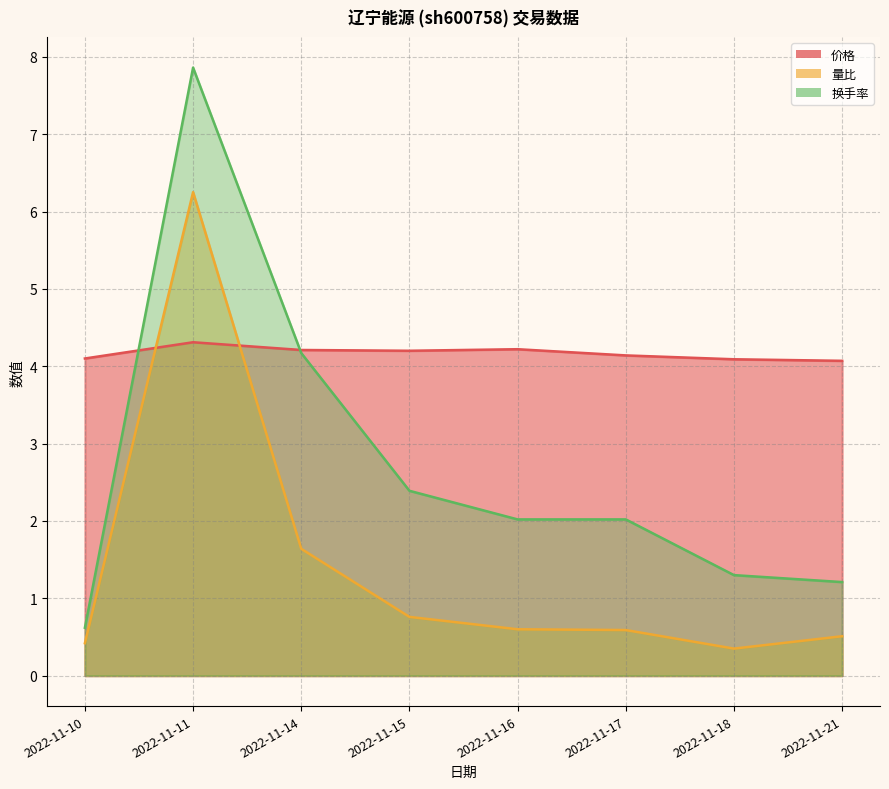

Reading left to right, extract all data points from this chart.

价格: 2022-11-10=4.1	2022-11-11=4.3	2022-11-14=4.2	2022-11-15=4.2	2022-11-16=4.2	2022-11-17=4.1	2022-11-18=4.1	2022-11-21=4.1
量比: 2022-11-10=0.4	2022-11-11=6.2	2022-11-14=1.6	2022-11-15=0.8	2022-11-16=0.6	2022-11-17=0.6	2022-11-18=0.3	2022-11-21=0.5
换手率: 2022-11-10=0.6	2022-11-11=7.9	2022-11-14=4.2	2022-11-15=2.4	2022-11-16=2.0	2022-11-17=2.0	2022-11-18=1.3	2022-11-21=1.2